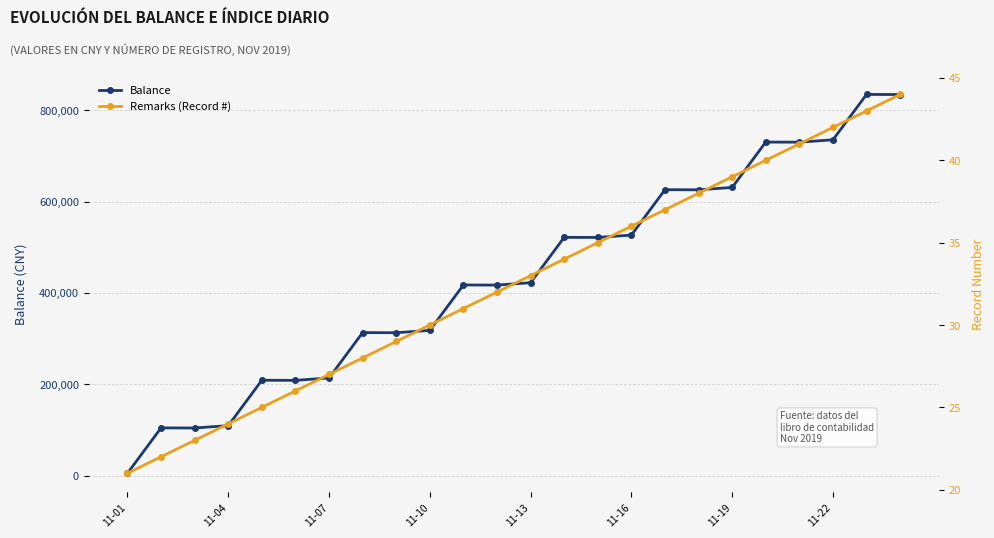

True or false: Balance has more than 2 interior local peaks.

True